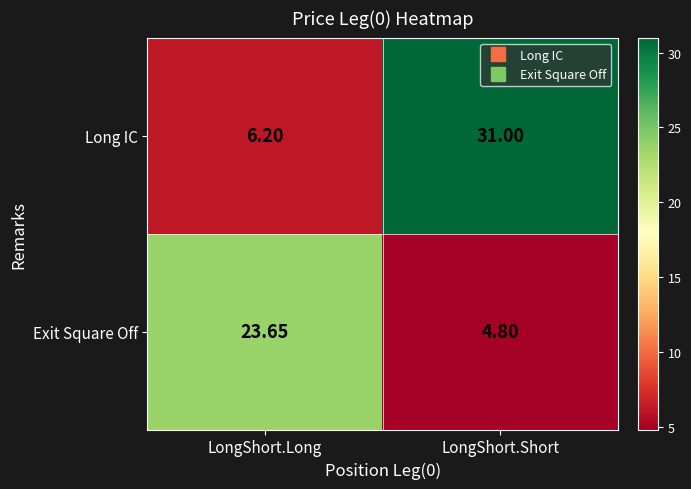

List the series in order of their peak value, lowest first.

Exit Square Off, Long IC